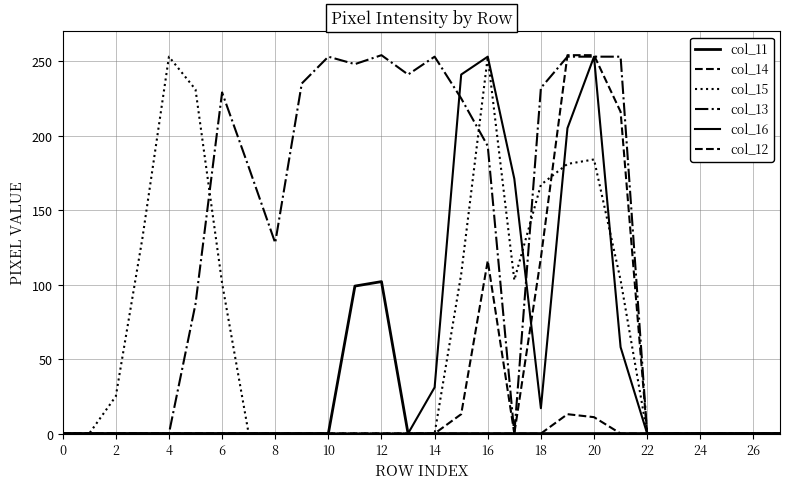

Does the chart display data point markers on the line(s)?

No